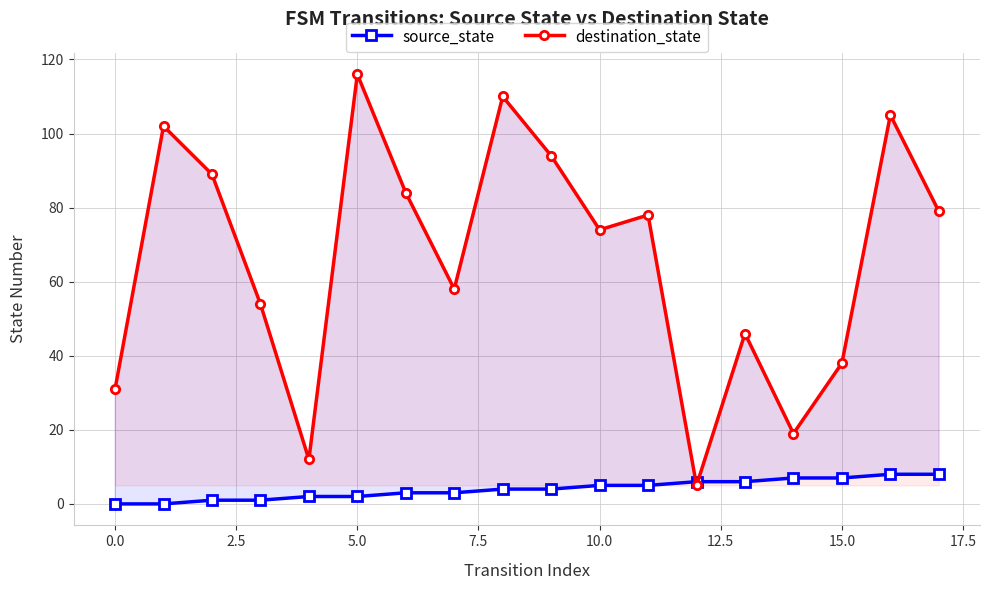

List the series in order of their overall mean, lowest first.

source_state, destination_state